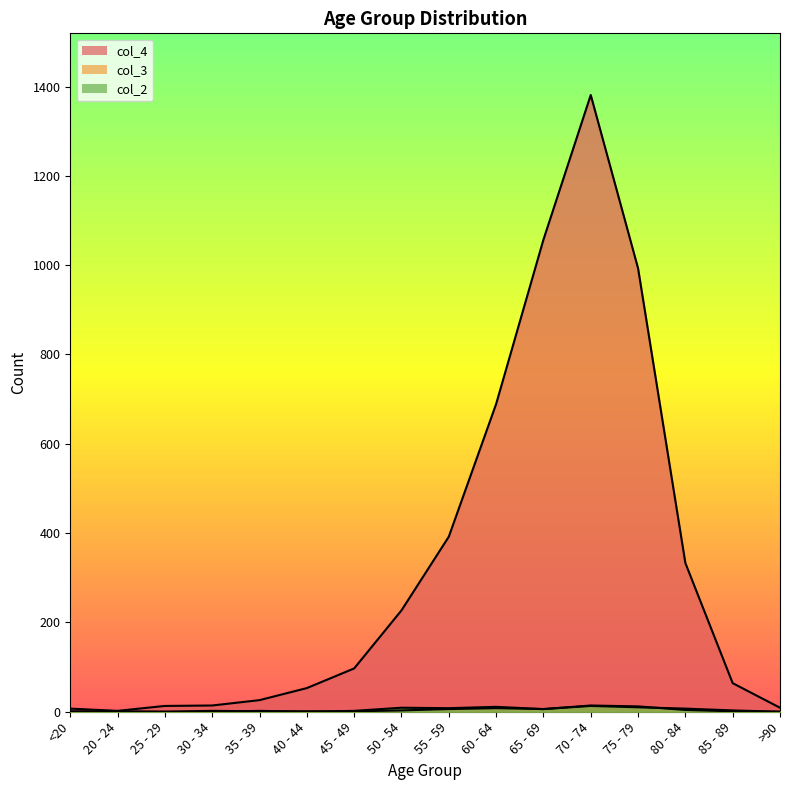

At which label does col_4 line reach its minimum?

20 - 24